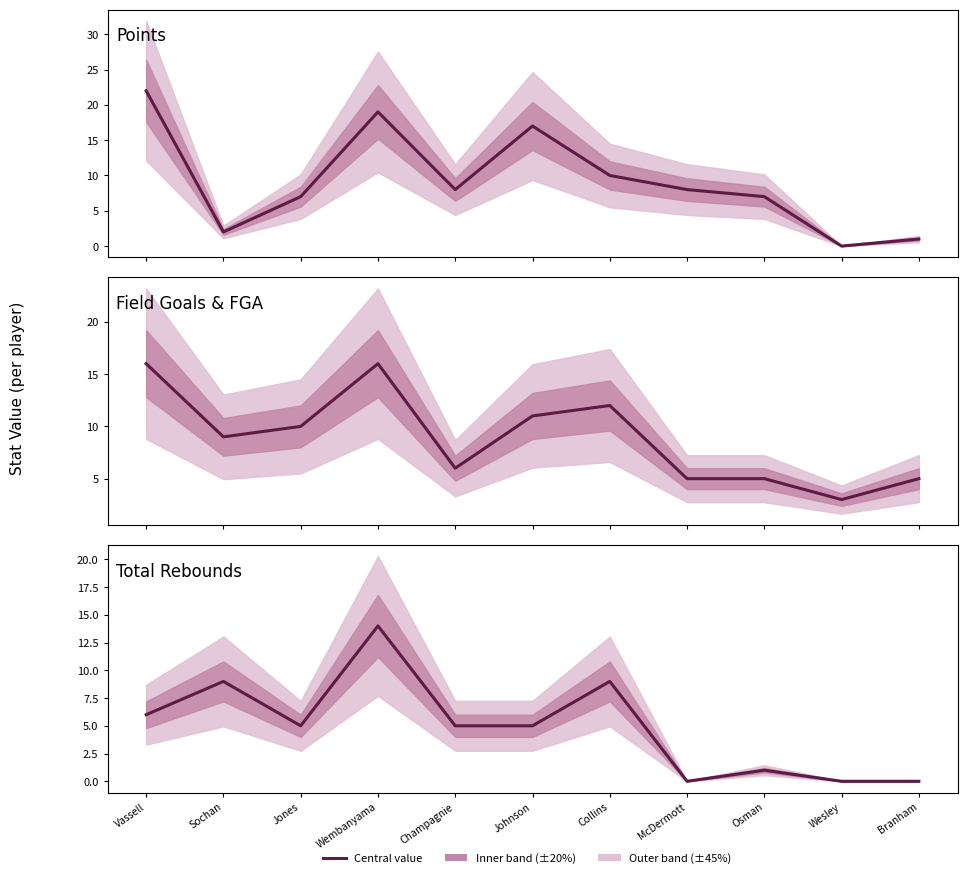

Which series has the largest total across all categories?

Points